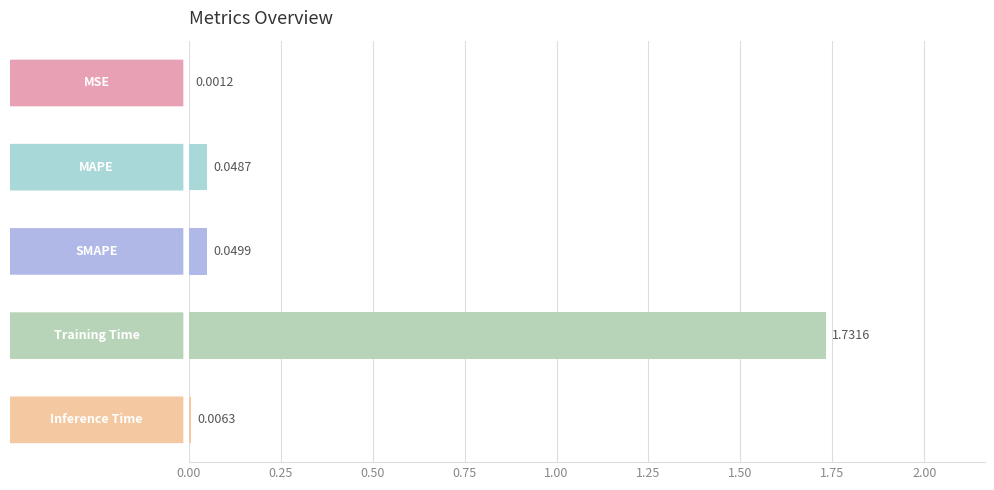

What is the sum of all values?

1.8